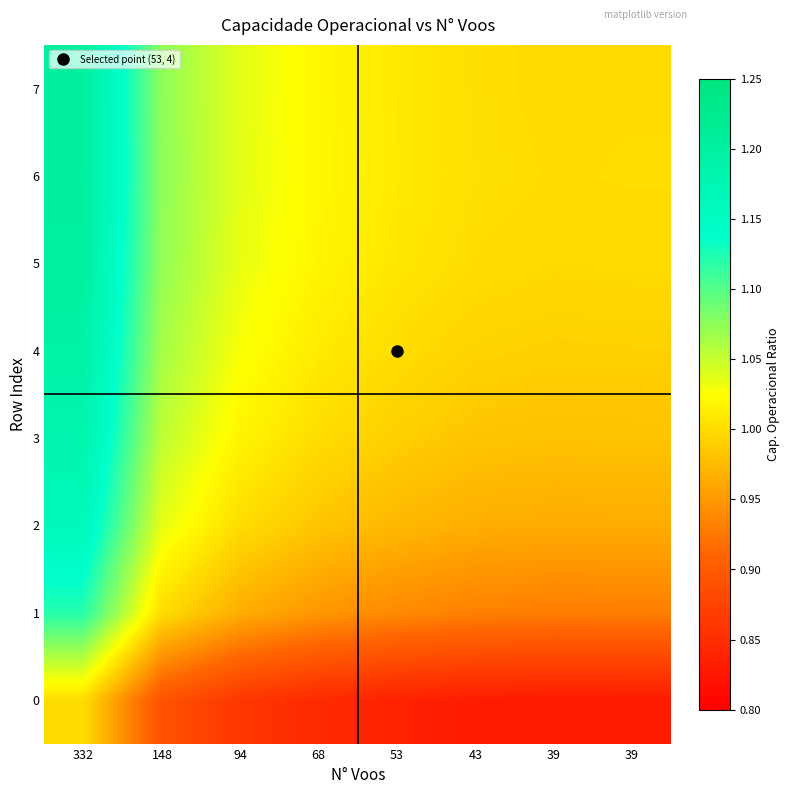

Which series has the largest total across all categories?

6